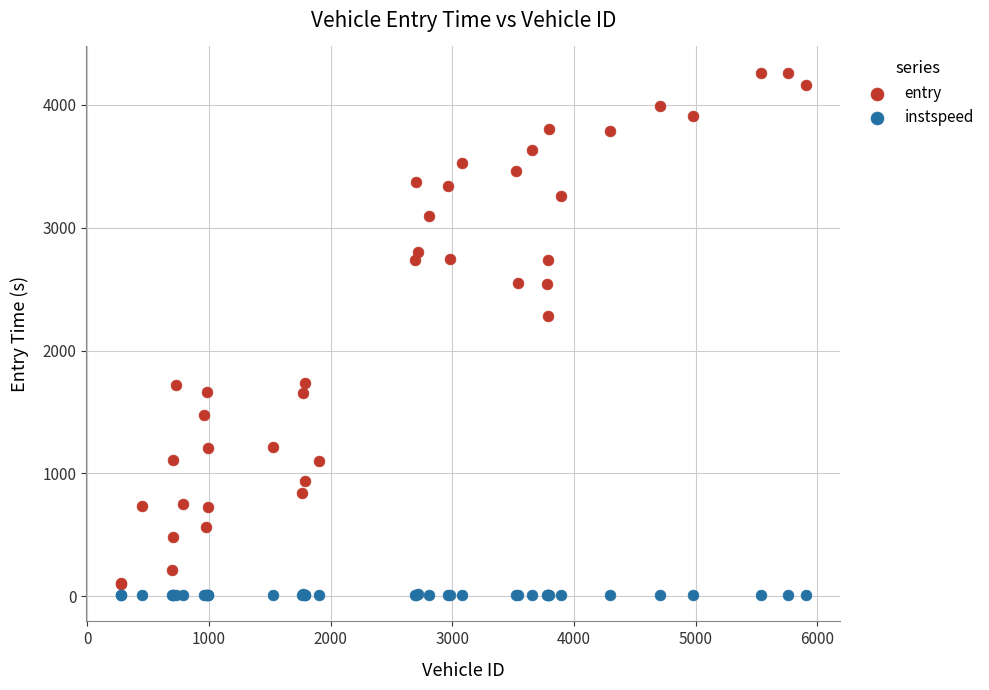

In the entry series, what Y value is closest to 2183?

2281.1